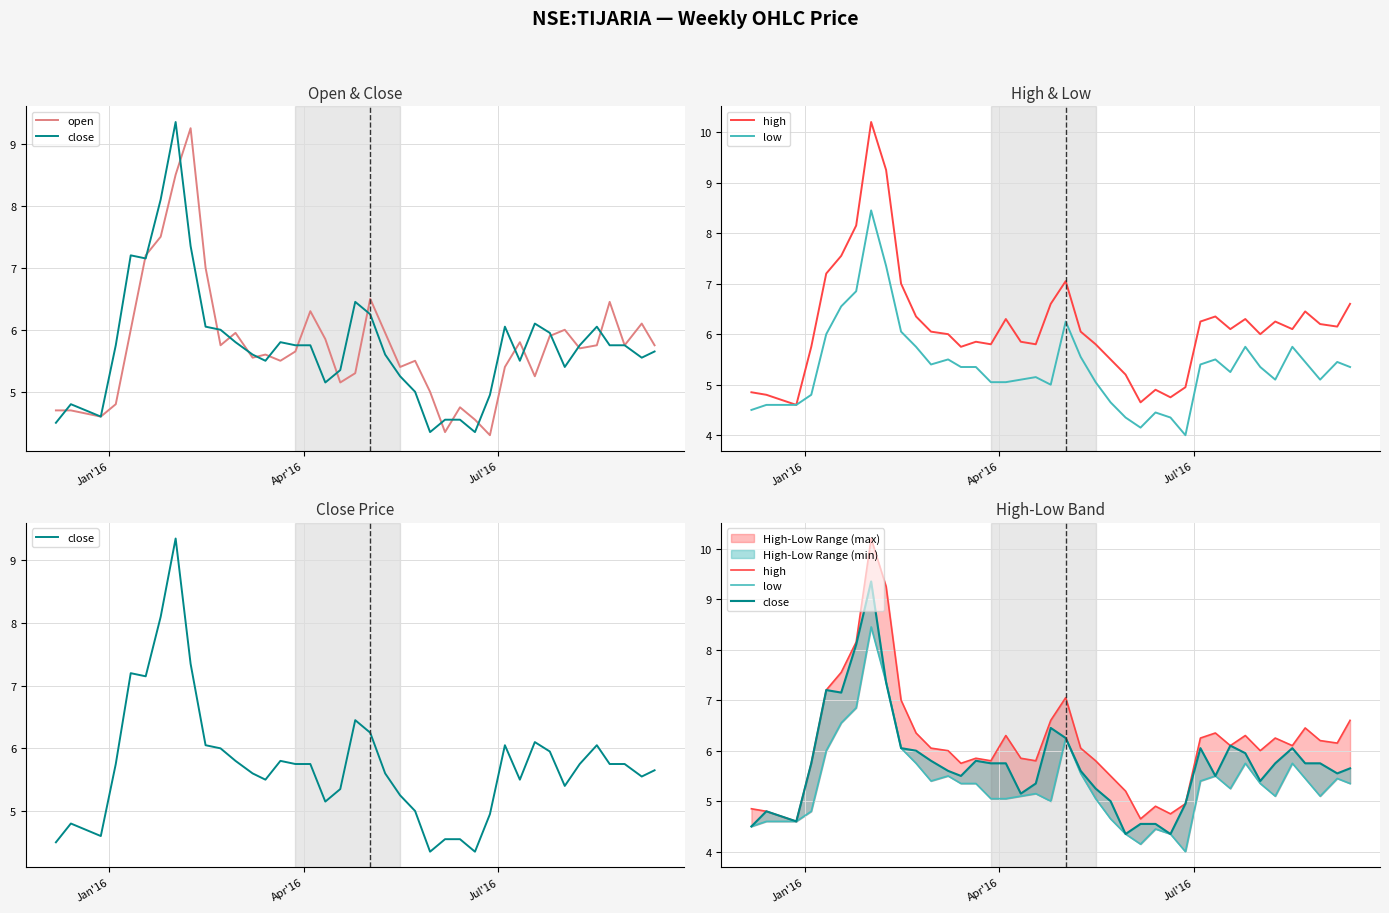

How many data points in close are above 5?

31